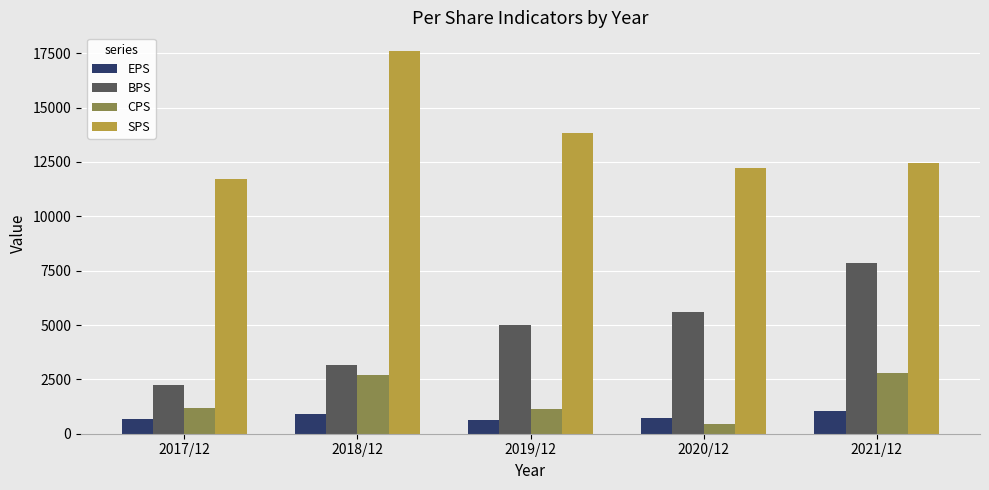

True or false: EPS has a value of 620 at 2019/12.

True